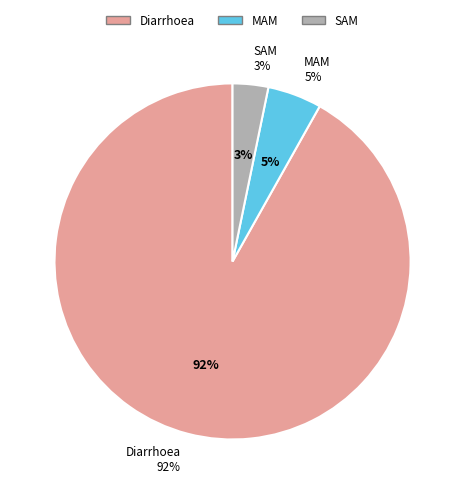

How much of the chart is everything except SAM?

96.8%